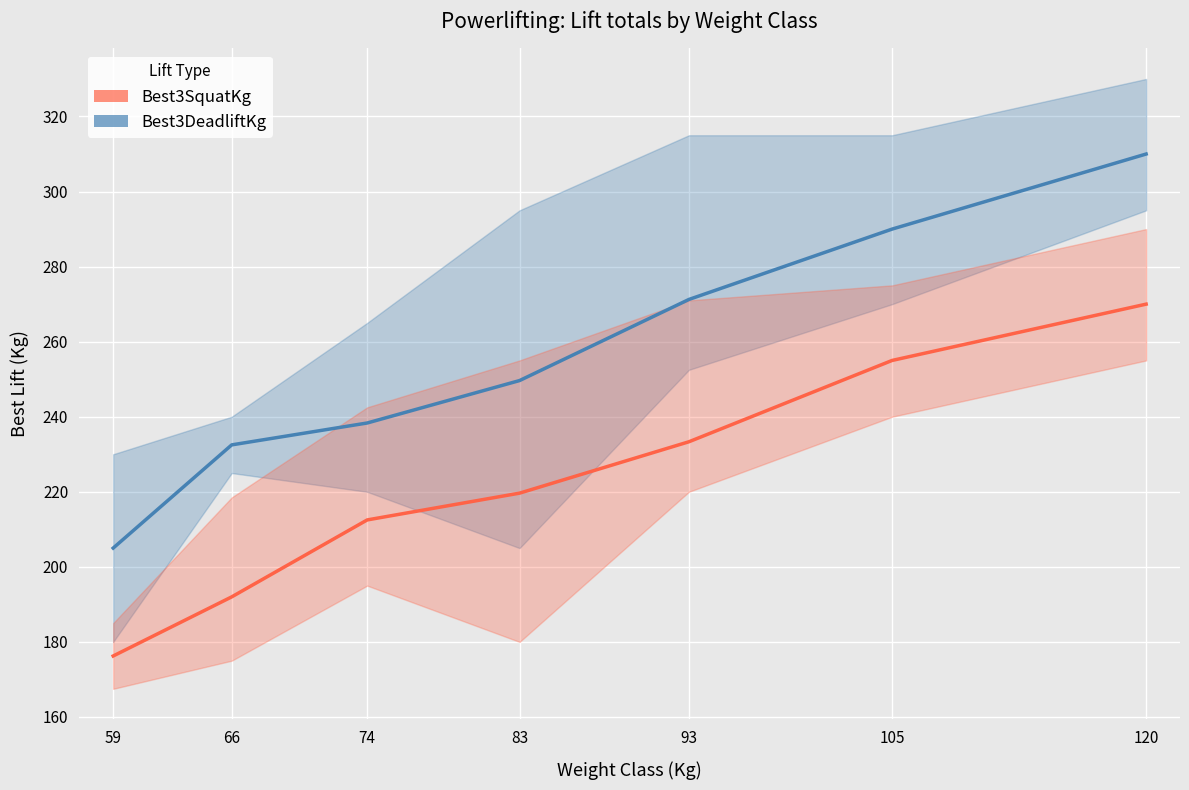

What is the difference between the Best3DeadliftKg values at 120 and 105?

20.0